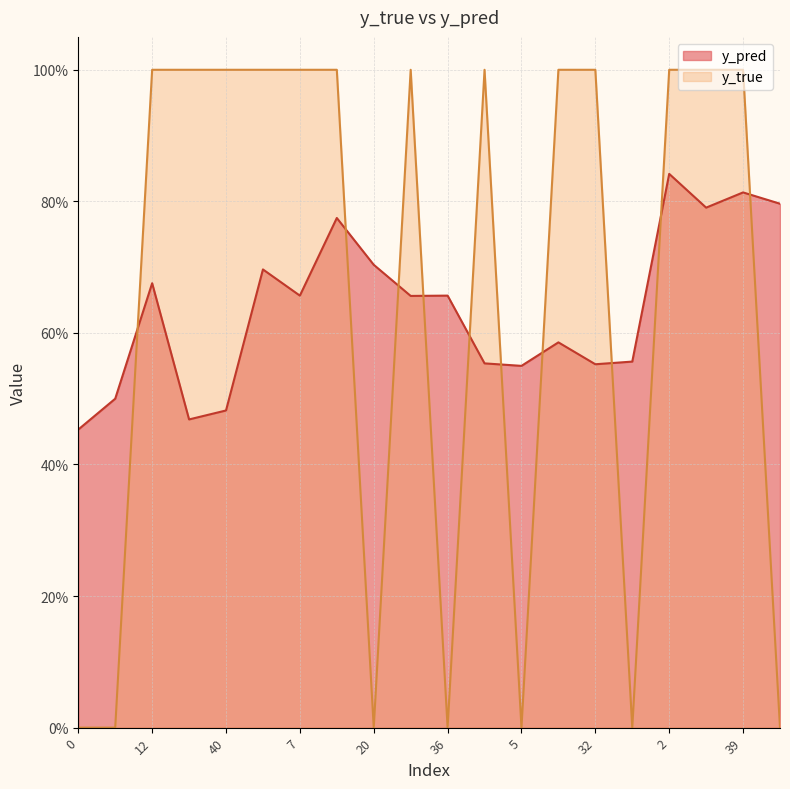

What is the label of the 2nd point from the right?

39